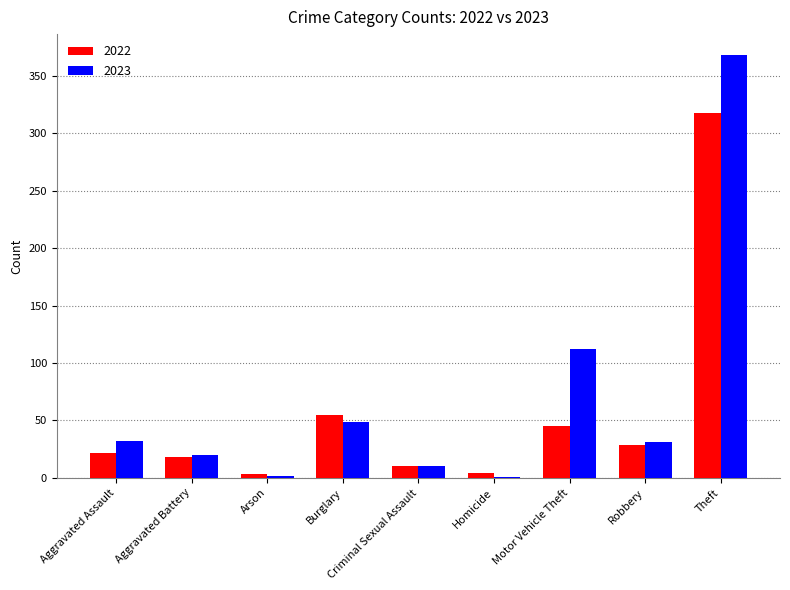

Count the number of categories in the chart.

9